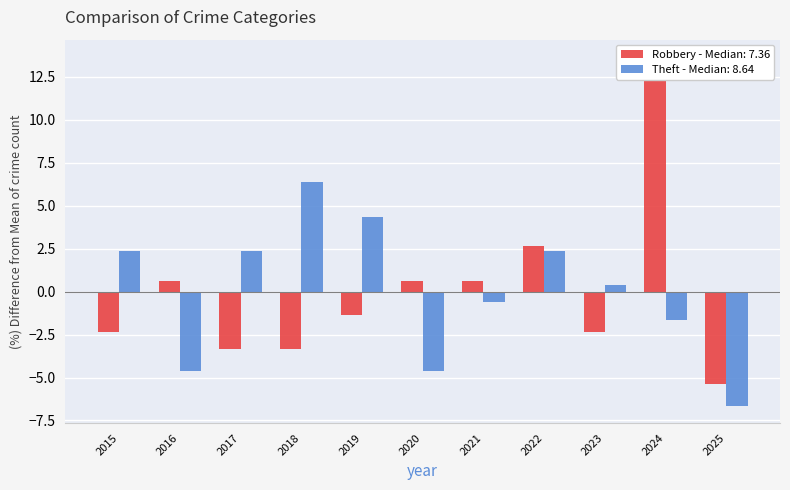

What are all the series names shown in the legend?

Robbery, Theft